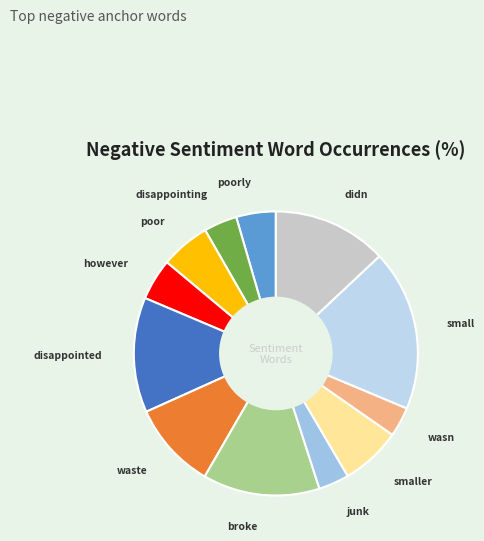

How many segments does this pie chart have?

12